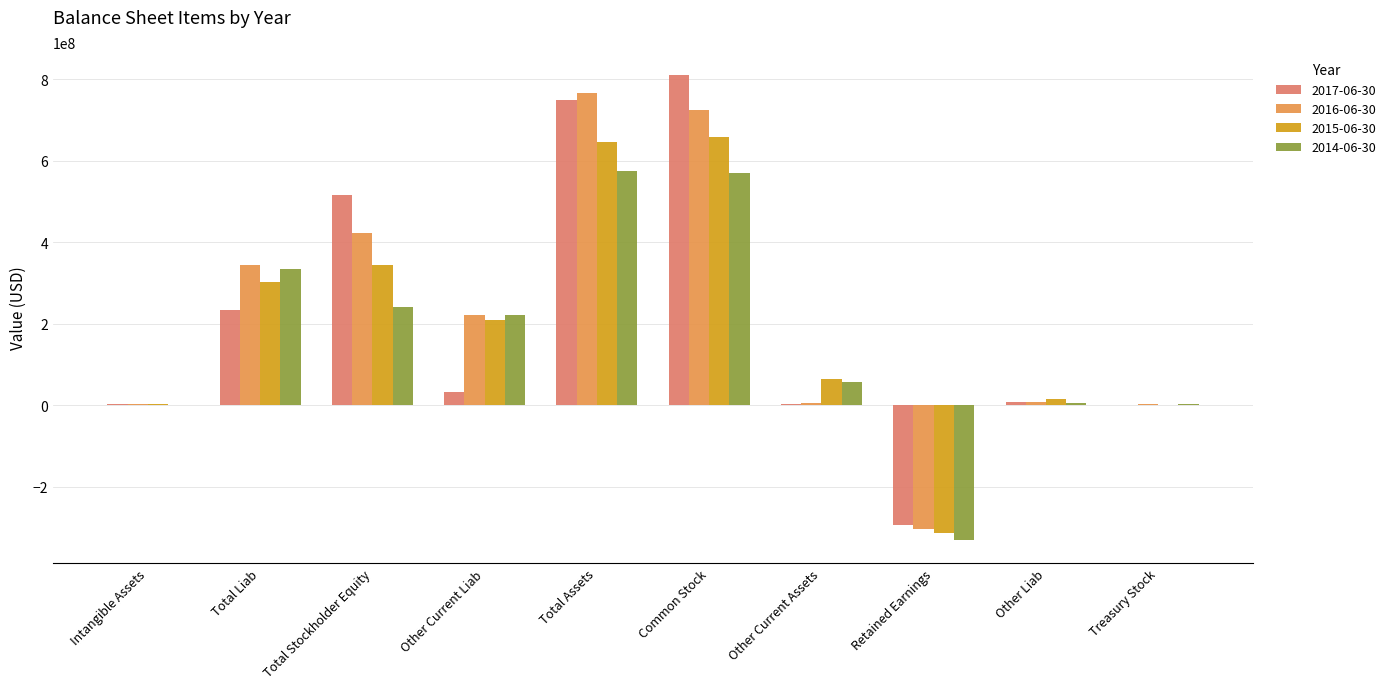

True or false: 2017-06-30 has a value of 232424000 at Total Liab.

True